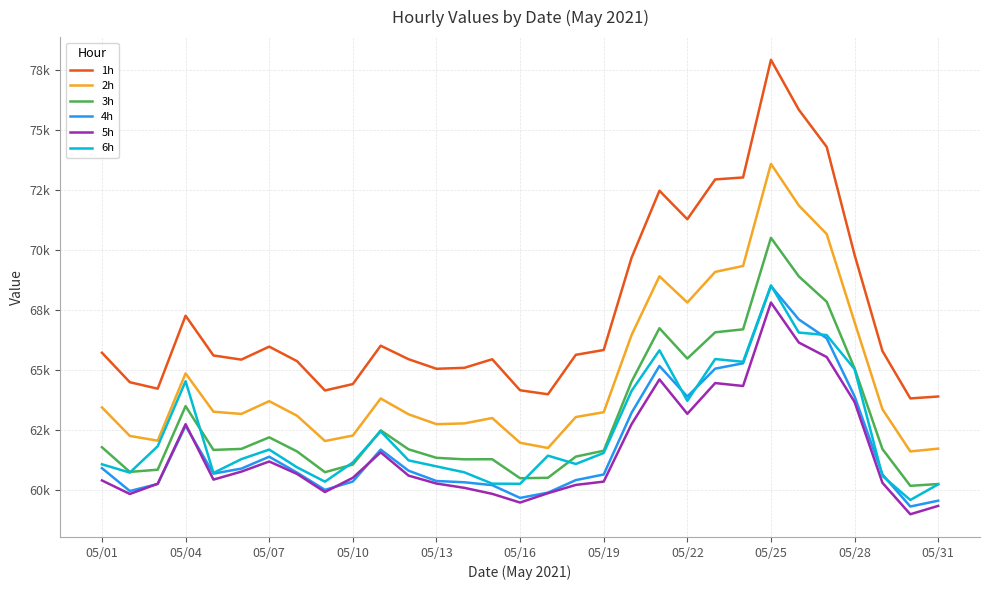

Which label corresponds to the smallest value in the chart?

29